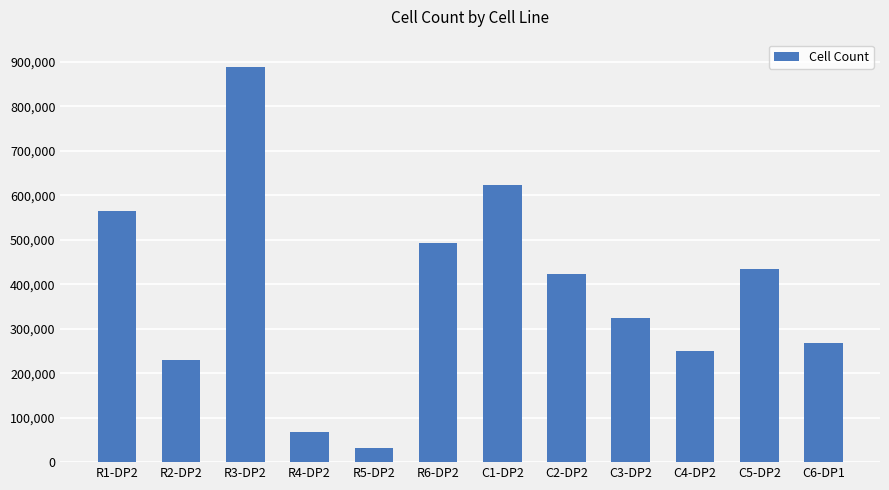

Does the chart contain stacked bars?

No